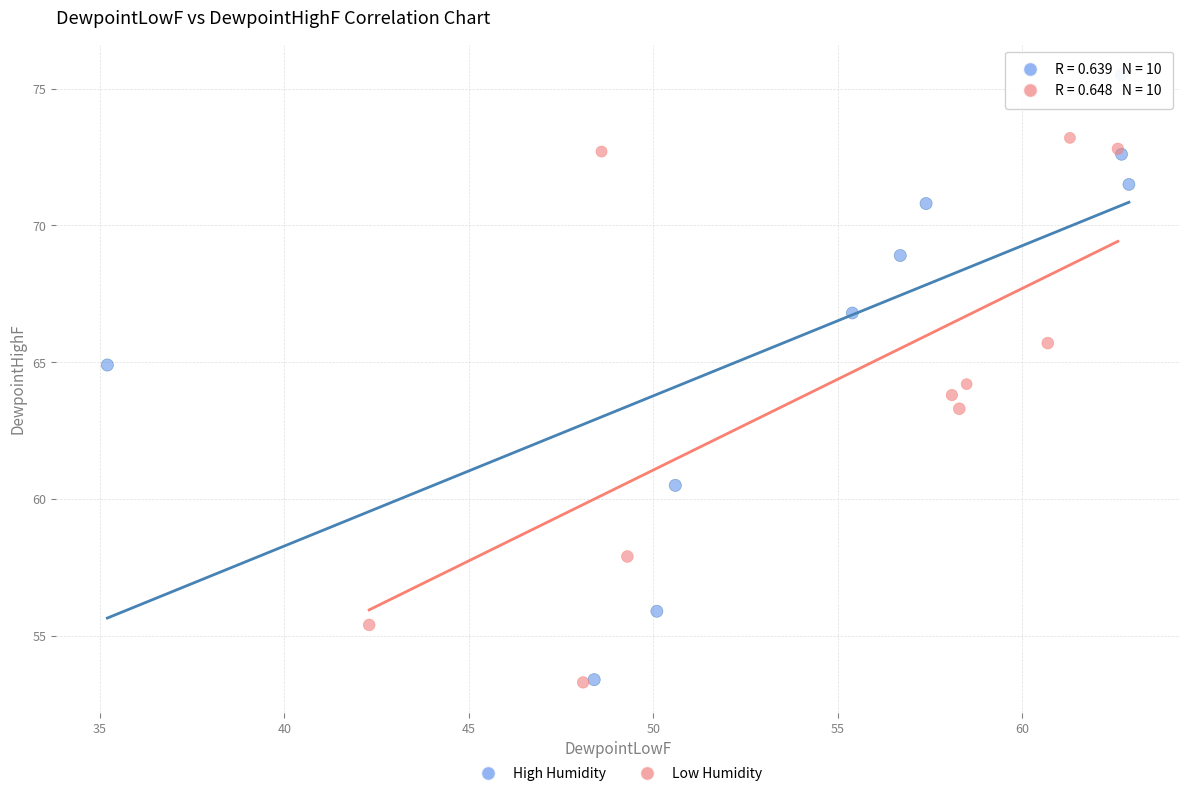

Which series has the widest spread of Y values?

High Humidity